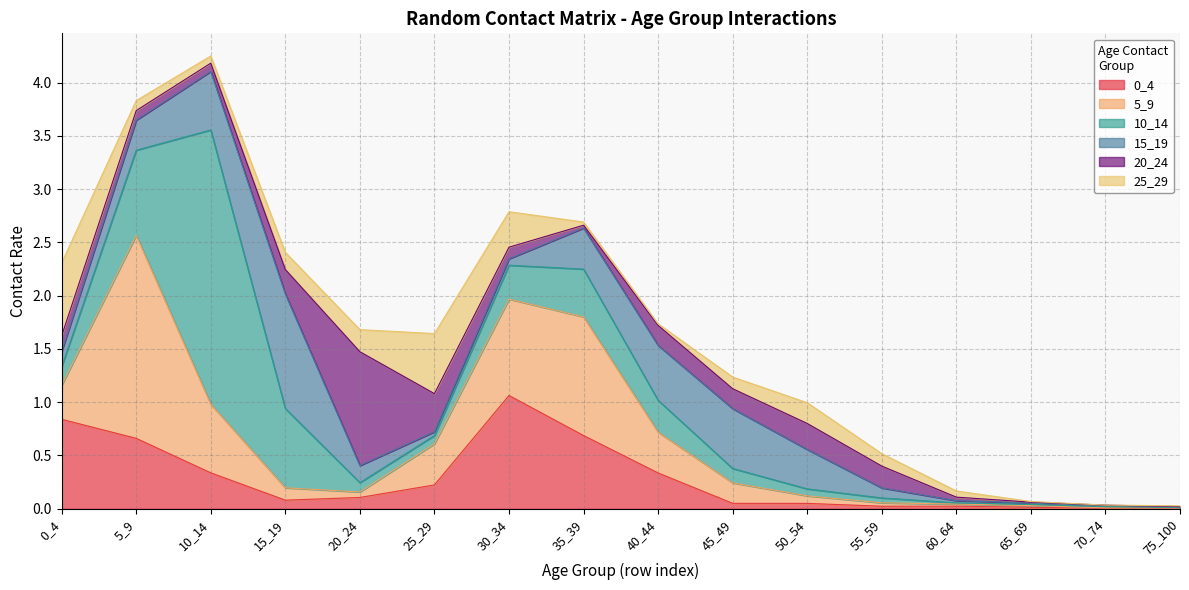

What is the difference between the highest and lowest values at 30_34?

1.0